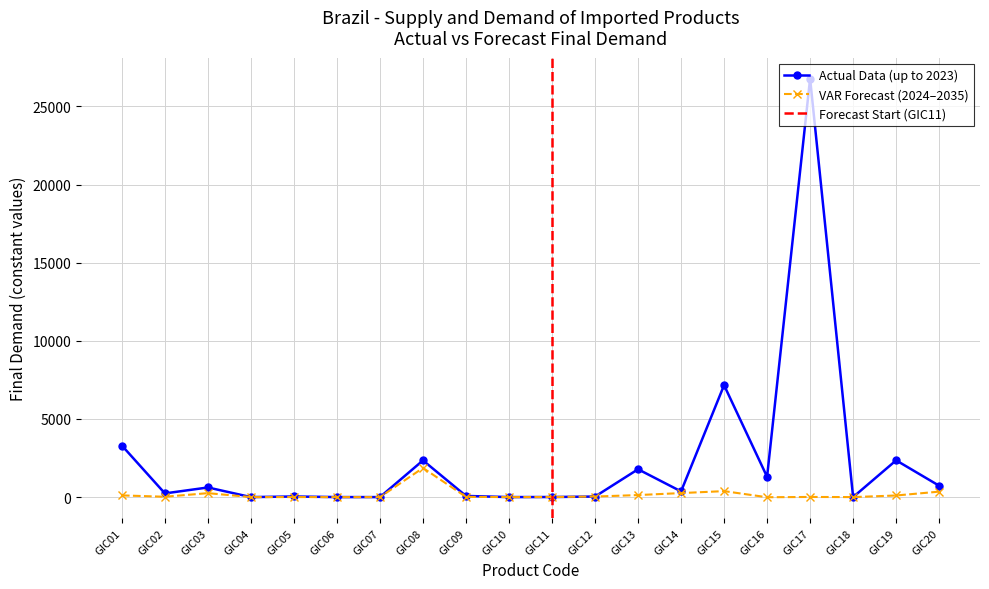

Reading right to left, transcribe all the data shown in this chart.

Actual Data (up to 2023): GIC20=727.3	GIC19=2352.5	GIC18=0.0	GIC17=26783.5	GIC16=1296.1	GIC15=7163.5	GIC14=364.1	GIC13=1781.9	GIC12=35.0	GIC11=4.6	GIC10=0.0	GIC09=73.8	GIC08=2347.9	GIC07=0.0	GIC06=0.0	GIC05=38.7	GIC04=0.0	GIC03=615.8	GIC02=236.0	GIC01=3298.3
VAR Forecast (2024-2035): GIC20=349.4	GIC19=102.5	GIC18=0.0	GIC17=8.4	GIC16=-9.6	GIC15=381.8	GIC14=257.1	GIC13=129.9	GIC12=35.0	GIC11=4.6	GIC10=0.0	GIC09=15.2	GIC08=1865.5	GIC07=0.0	GIC06=0.0	GIC05=0.9	GIC04=0.0	GIC03=252.1	GIC02=22.0	GIC01=108.2